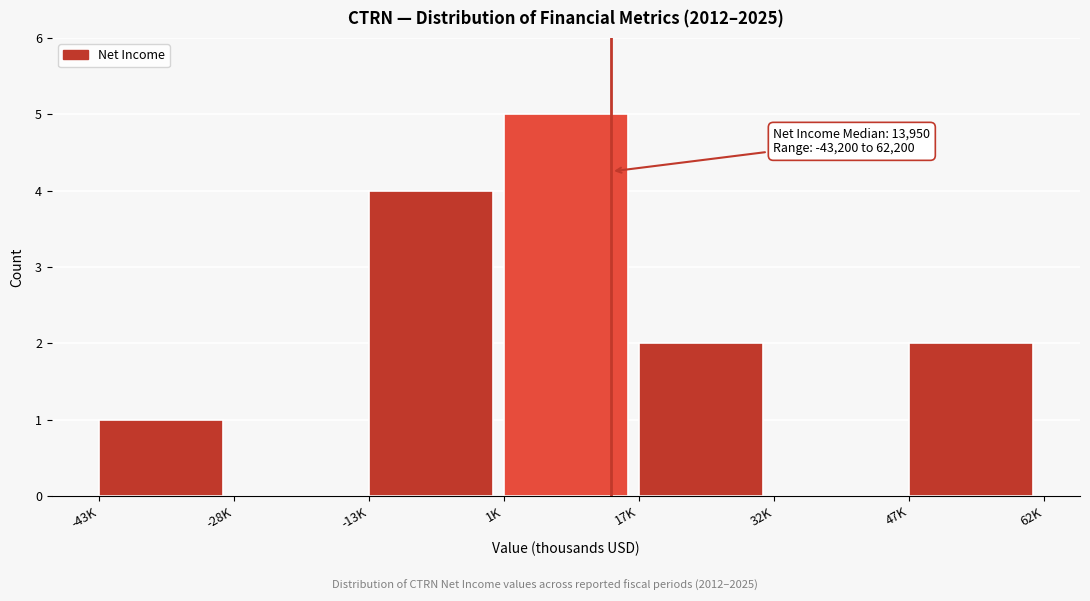

Reading left to right, extract all data points from this chart.

-43K=1	-28K=0	-13K=4	1K=5	17K=2	32K=0	47K=2